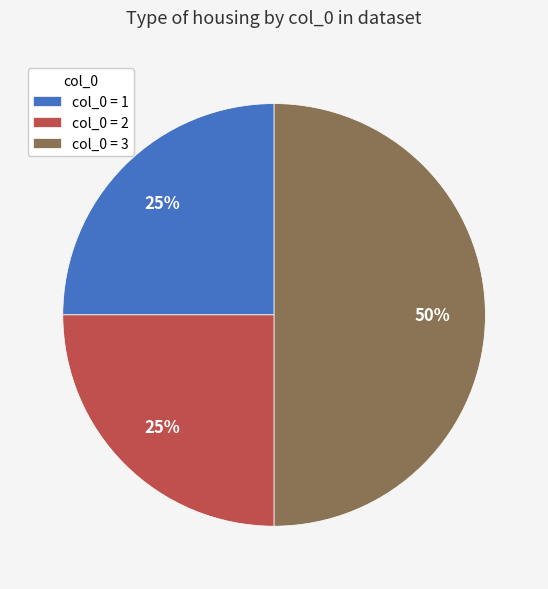

Does col_0 = 2 account for over 50% of the chart?

No